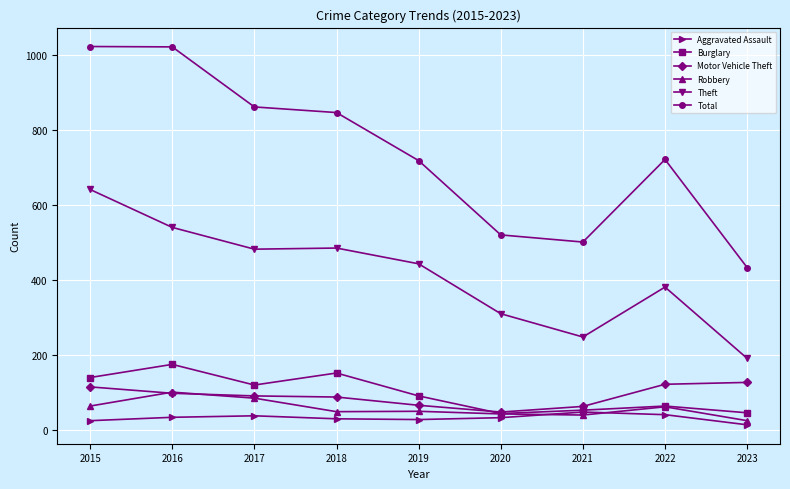

True or false: Theft and Burglary cross at least once.

False